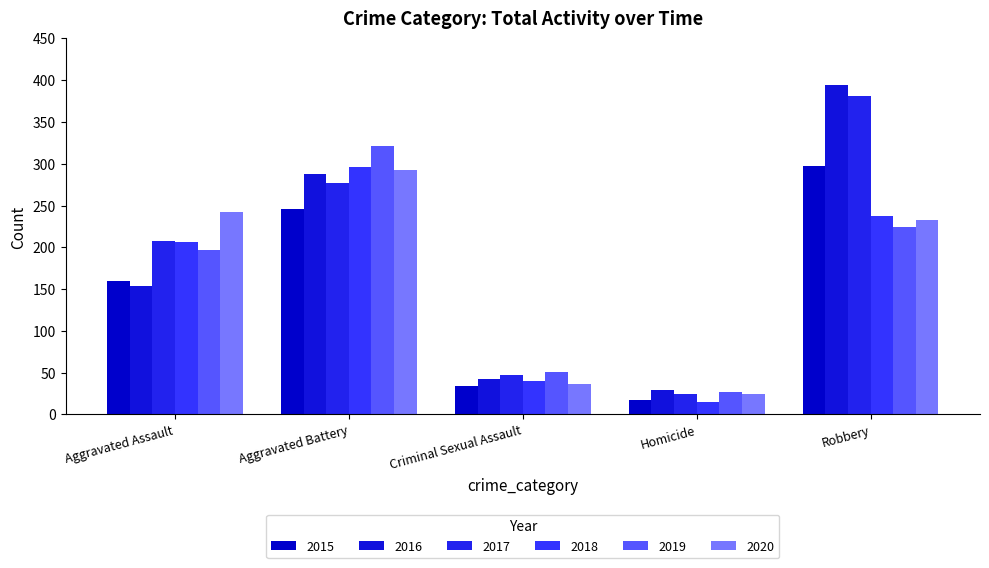

What is the spread (max minus min) of values at Robbery?

170